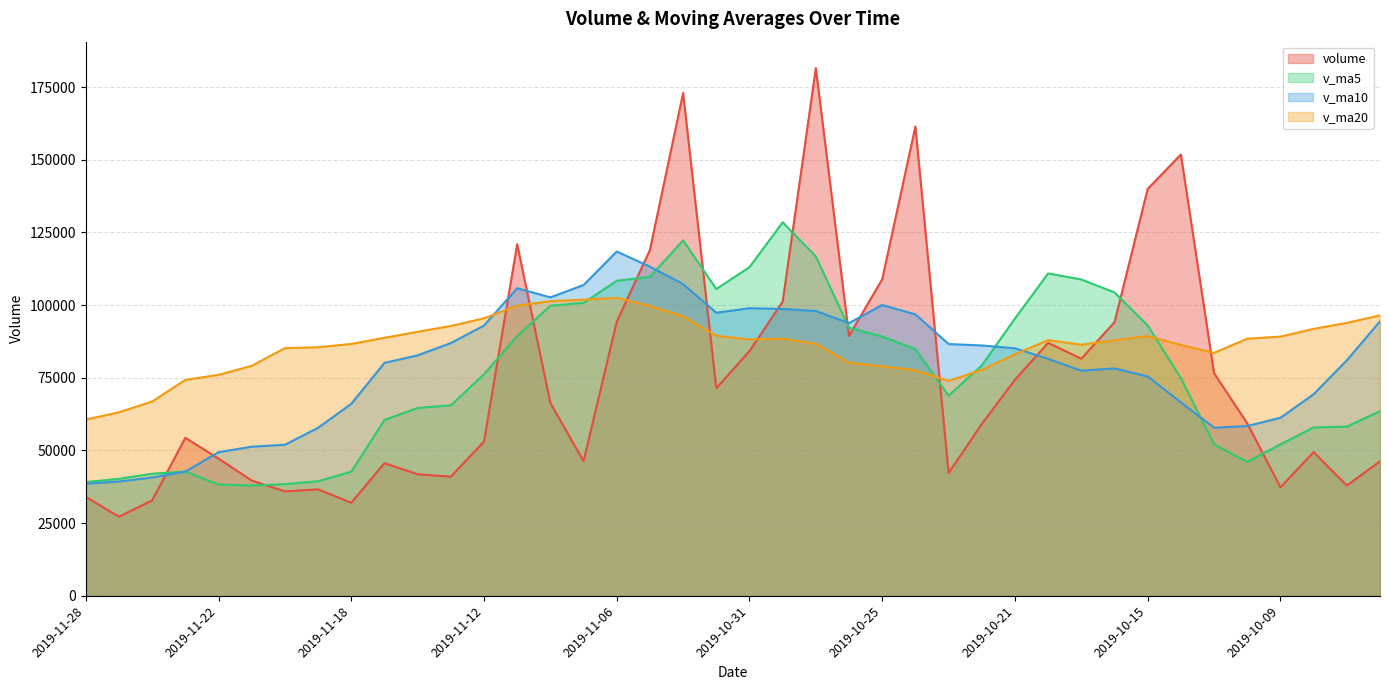

Where is v_ma10 nearest to the value 78481?

2019-10-16